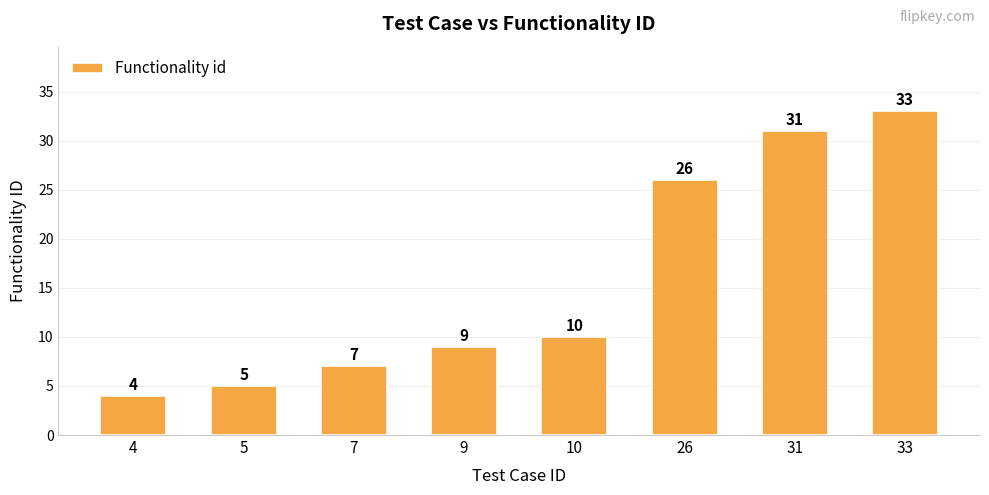

Are the bars grouped side by side (vs. stacked)?

No